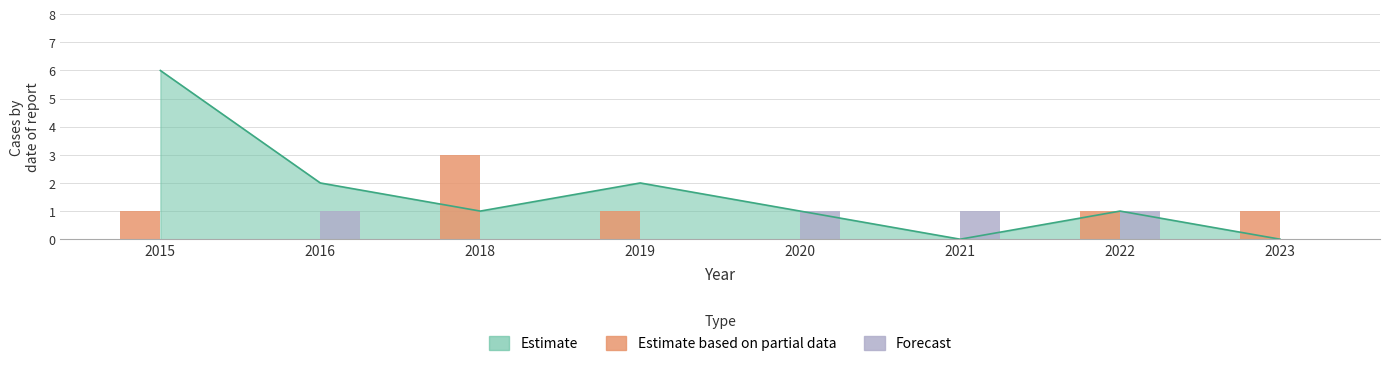

The Forecast series shows 0 at 2019. True or false?

False